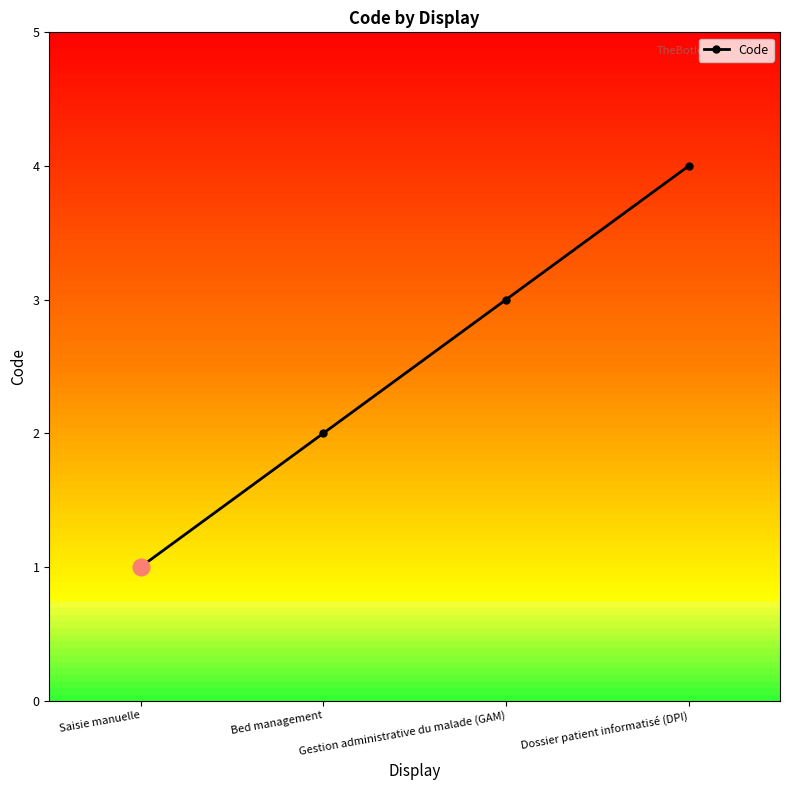

List the labels in order of value, largest first.

Dossier patient informatisé (DPI), Gestion administrative du malade (GAM), Bed management, Saisie manuelle